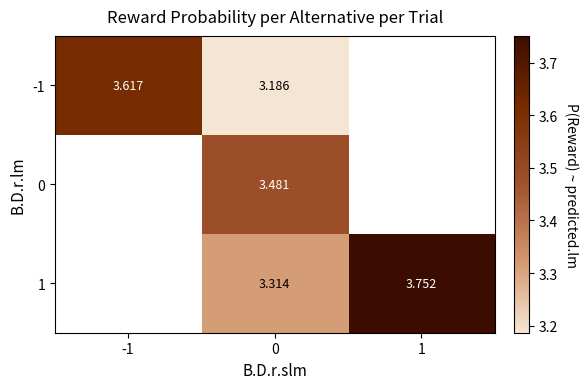

Is the value of -1 at 0 greater than the value of 1 at 0?

No